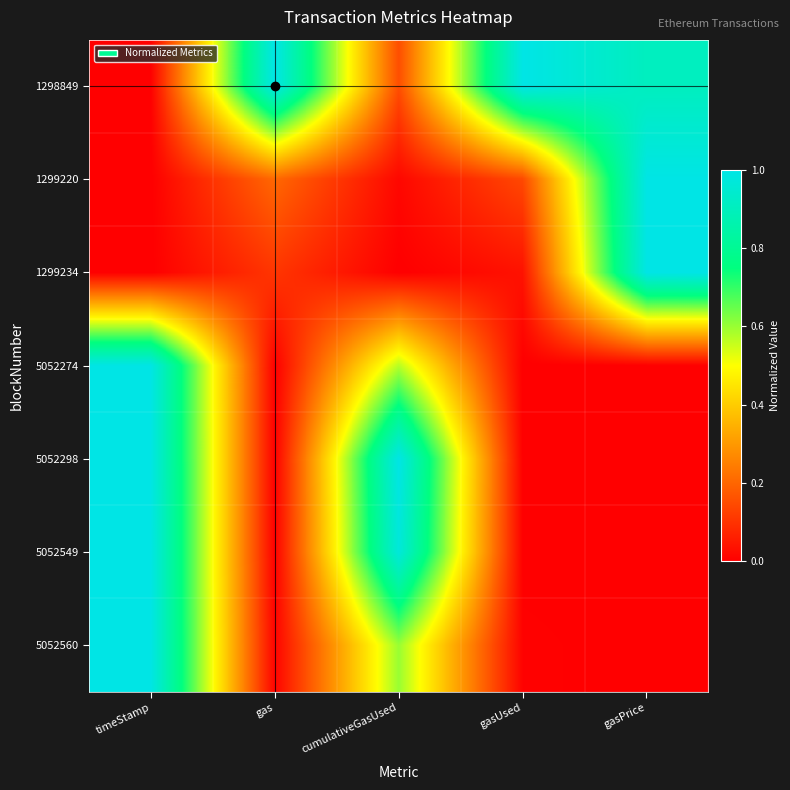

Rank the series by their maximum value, from lowest to highest.

5052274, 5052549, 1298849, 1299220, 1299234, 5052298, 5052560